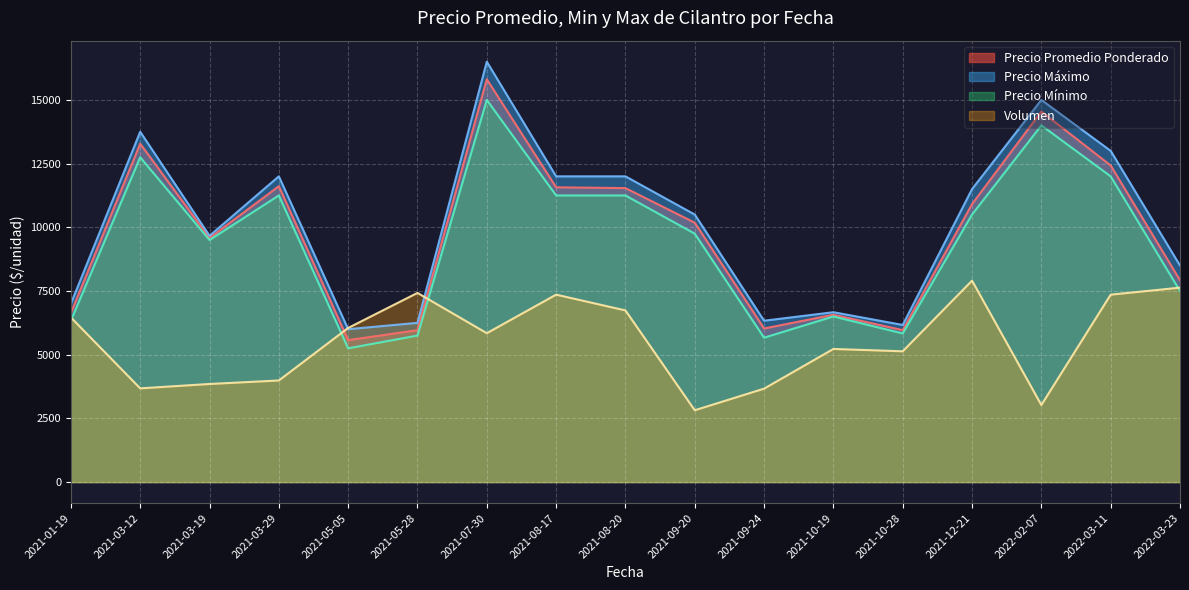

Which series changed the most between 2021-05-05 and 2021-08-17?

Precio maximo